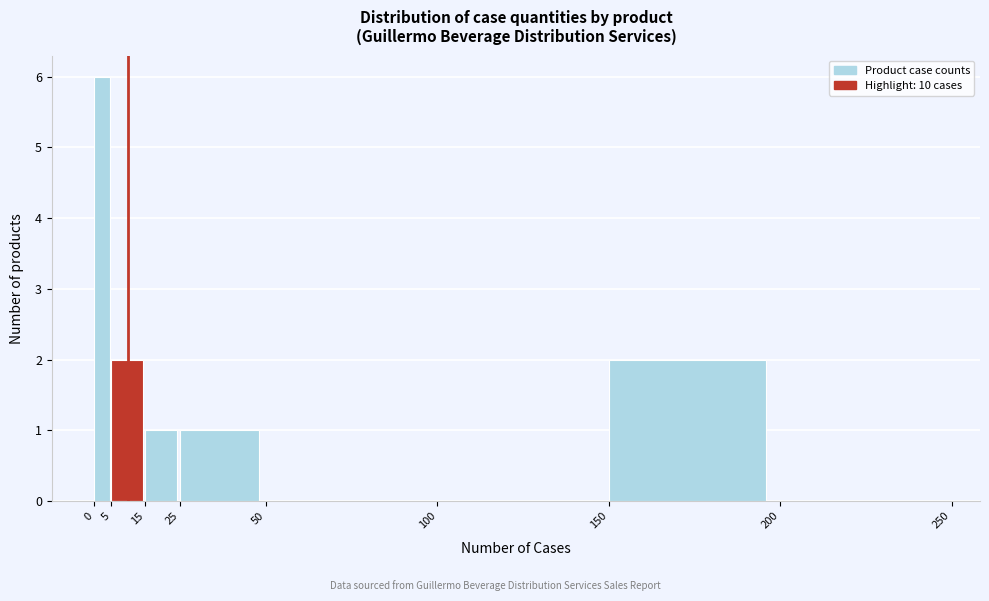

Over which range of the x-axis is the bar tallest?

0 to 5